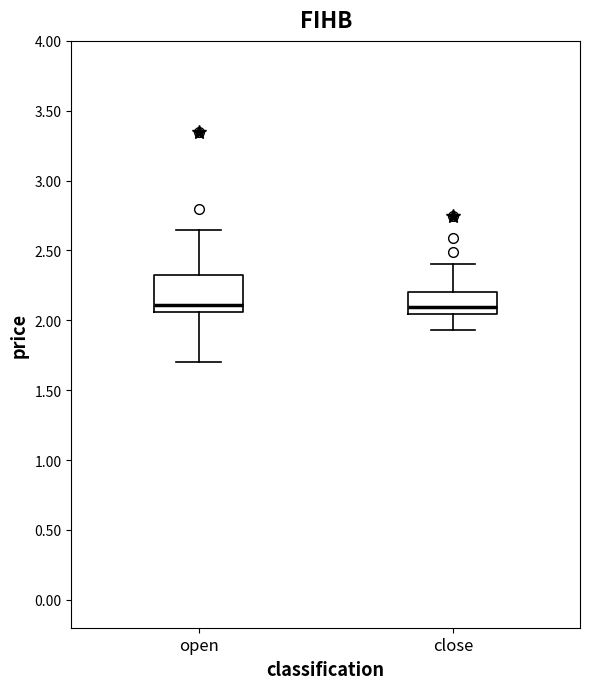

Reading left to right, read every box against the y-axis: the position of its median line, the range the box covers, and the ends of its whiskers. The values are not printed on the chart, so give them approximately, as read against the axis.

open: median 2.10, box 2.05 to 2.30, whiskers 1.70 to 2.65
close: median 2.10, box 2.05 to 2.20, whiskers 1.95 to 2.40